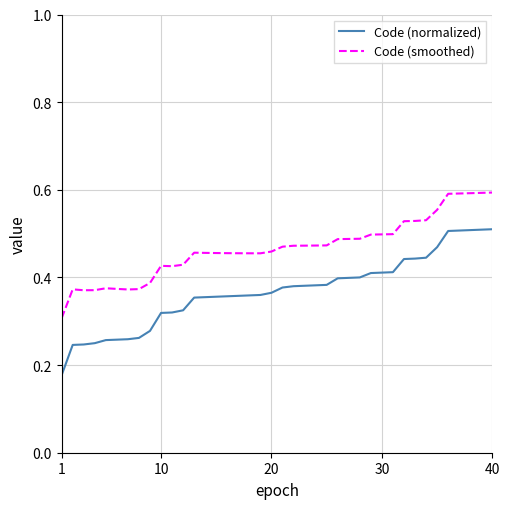

Which series has the largest range (max minus min)?

Code (normalized)